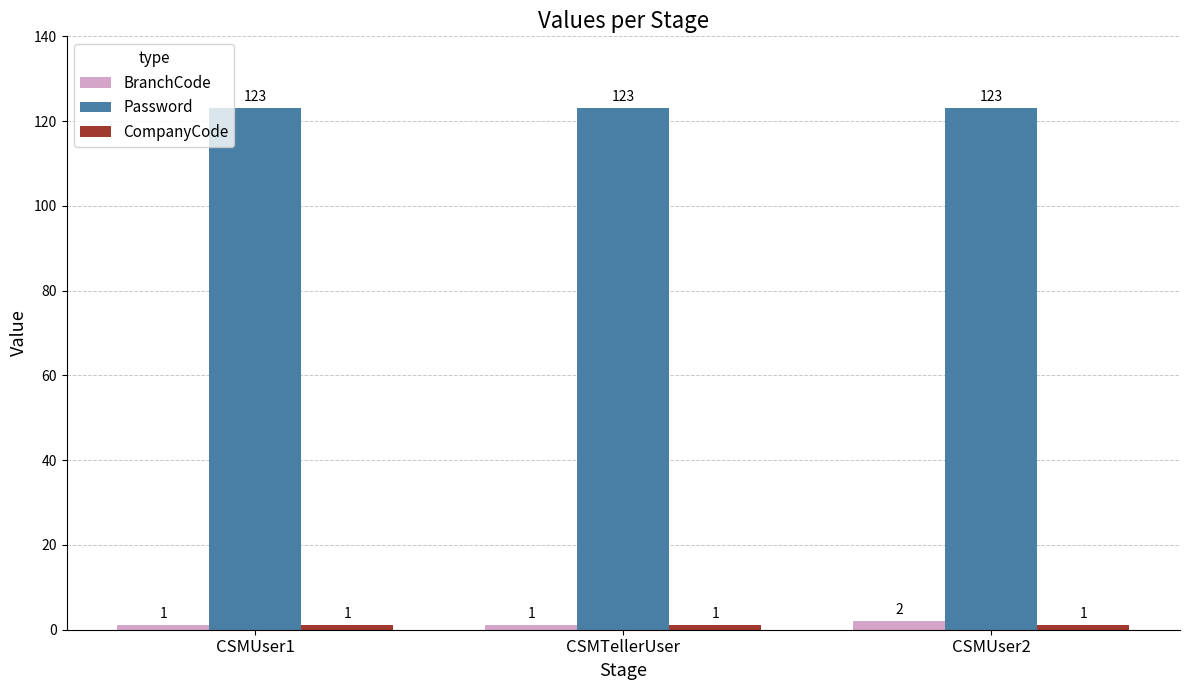

What is the average value of the Password series?

123